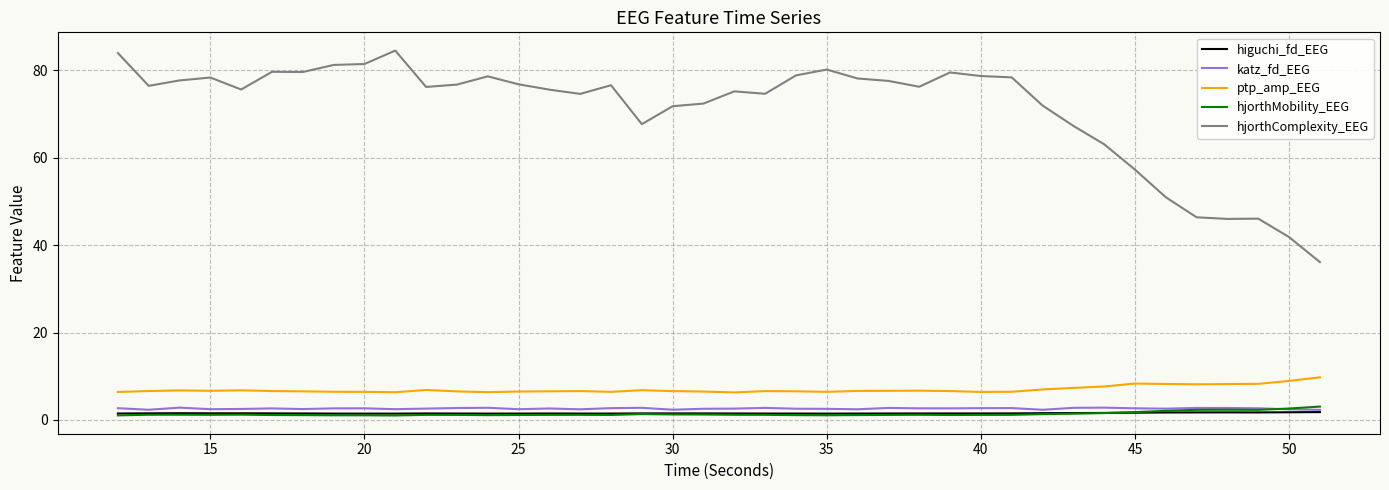

True or false: ptp_amp_EEG has more than 2 interior local peaks.

True